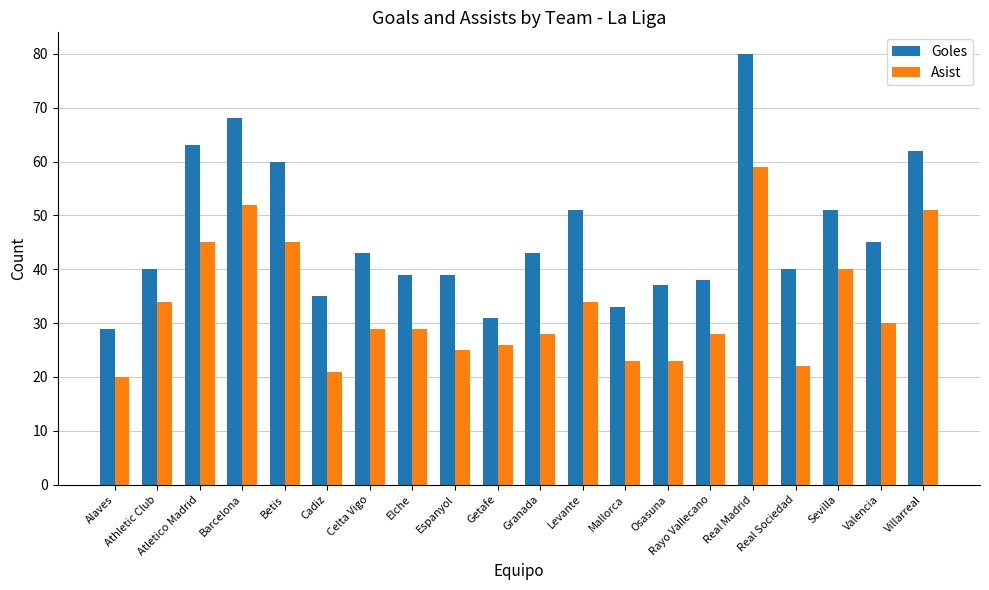

Which label corresponds to the smallest value in the chart?

Alaves